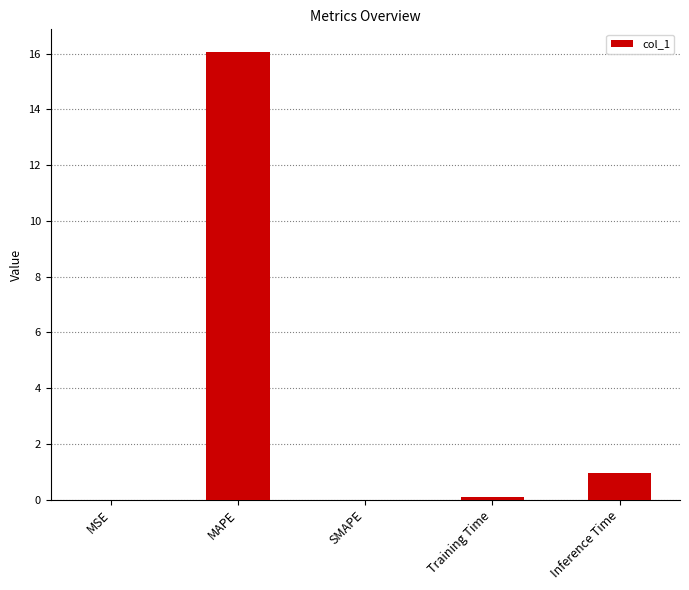

The value at Inference Time is 0.9. True or false?

True